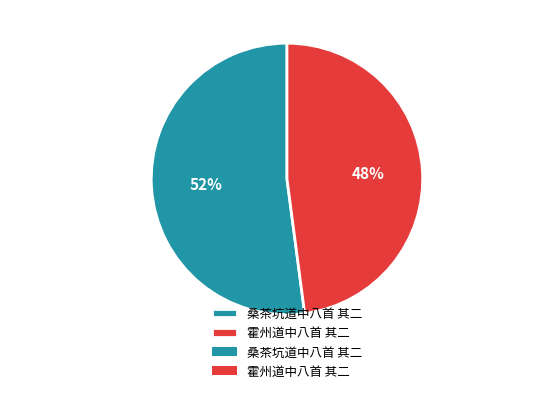

Between 桑茶坑道中八首 其二 and 霍州道中八首 其二, which is larger?

桑茶坑道中八首 其二